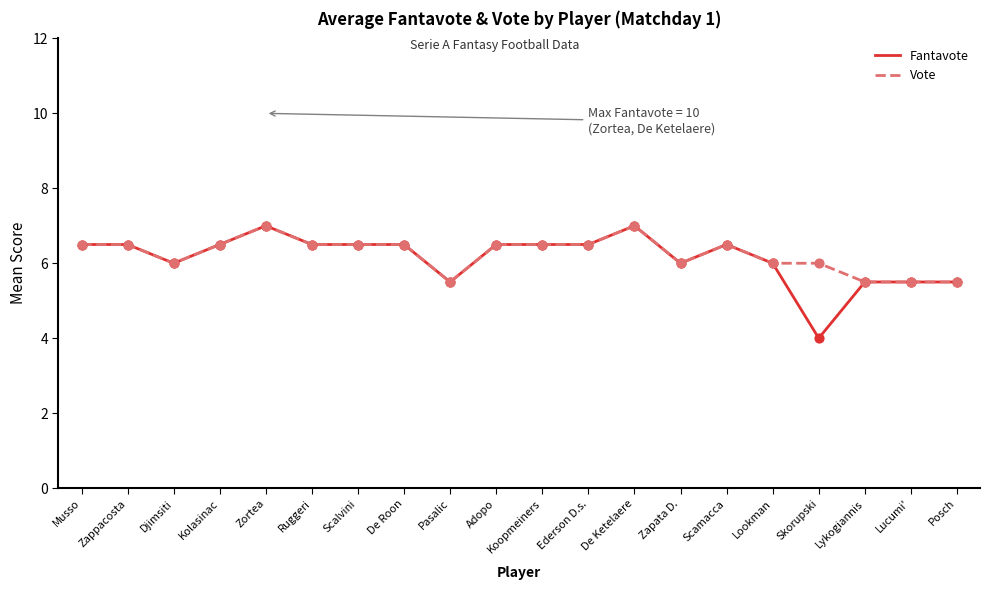

What is the total value across all series at De Roon?

13.0